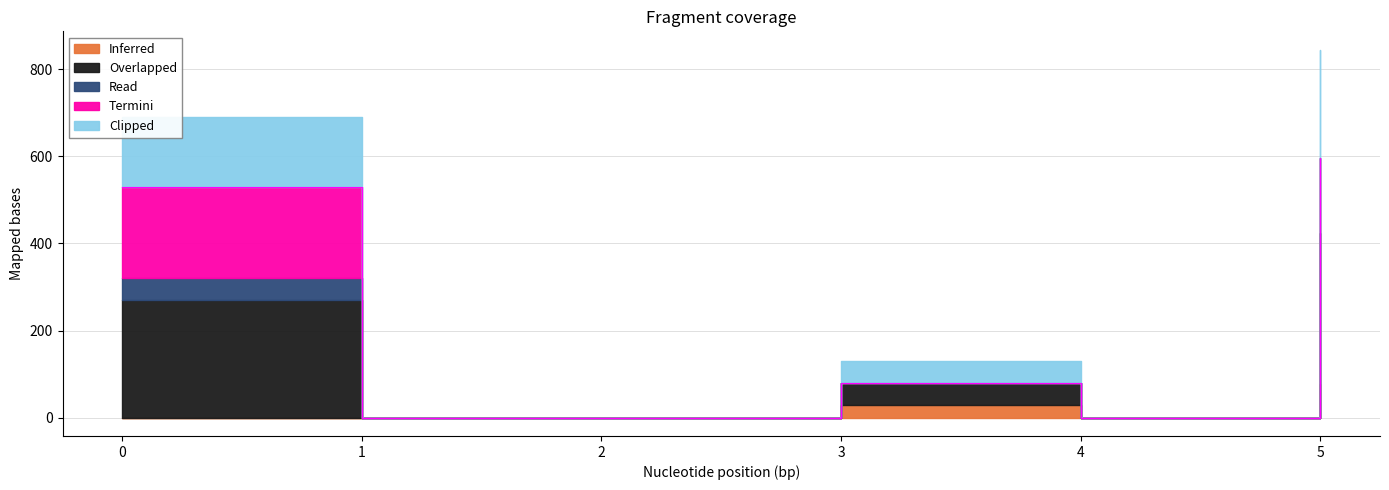

How many values in Read are above zero?

2